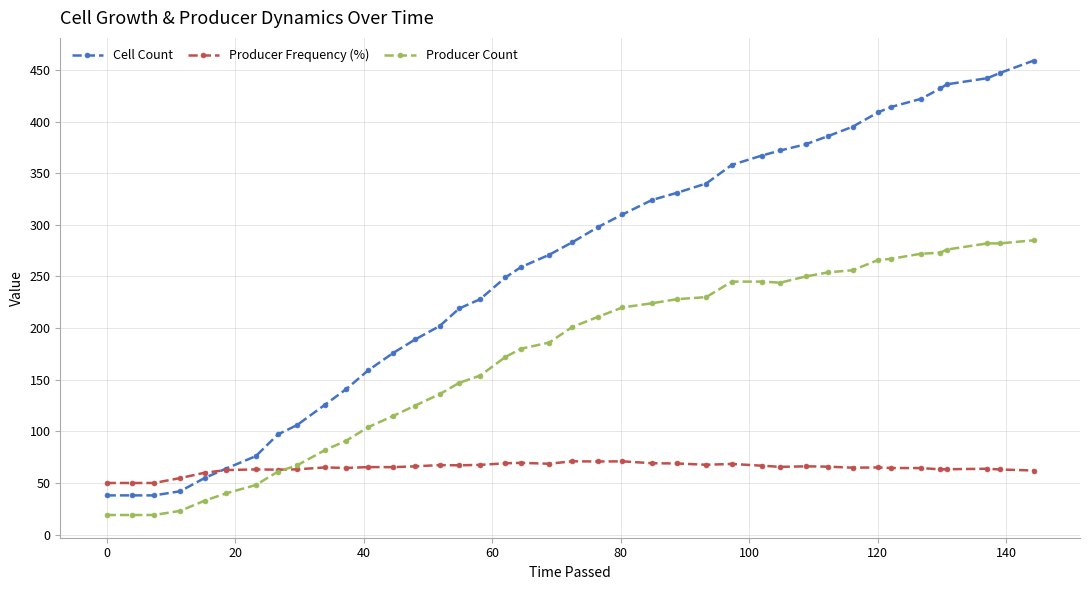

What is the difference between the maximum and minimum values in the Producer Count series?

266.0